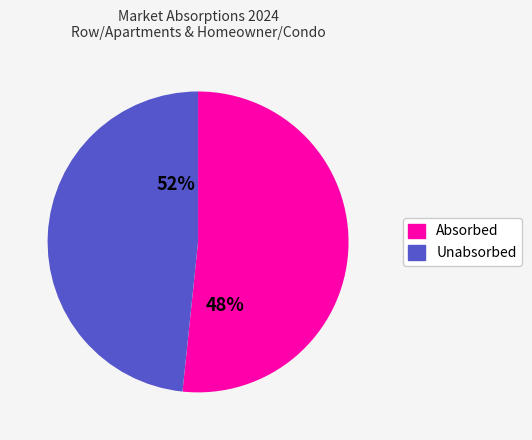

Which series has the largest range (max minus min)?

Absorbed